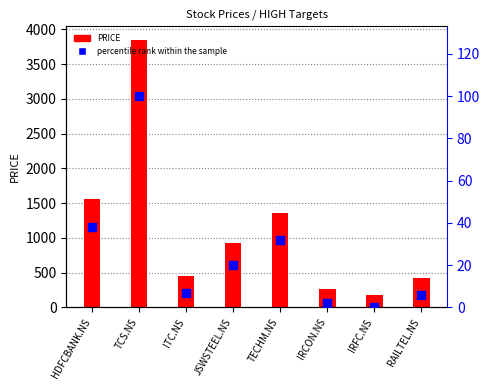

At how many categories does at least one series exceed 1390?

2